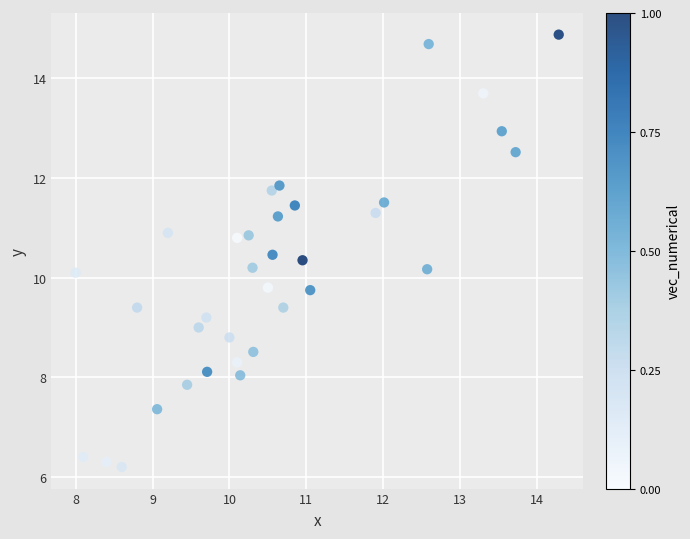

What is the range of Y values (max minus min)?

8.7